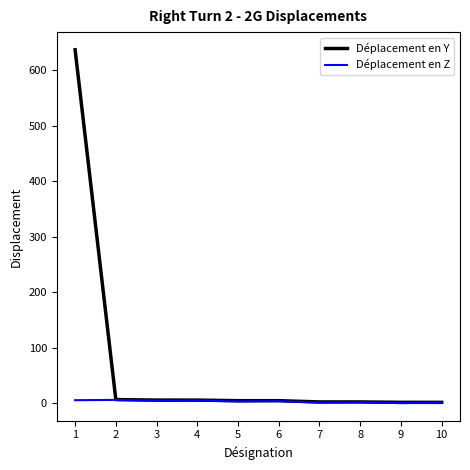

Rank the series by their average value, from highest to lowest.

Déplacement en Y, Déplacement en Z